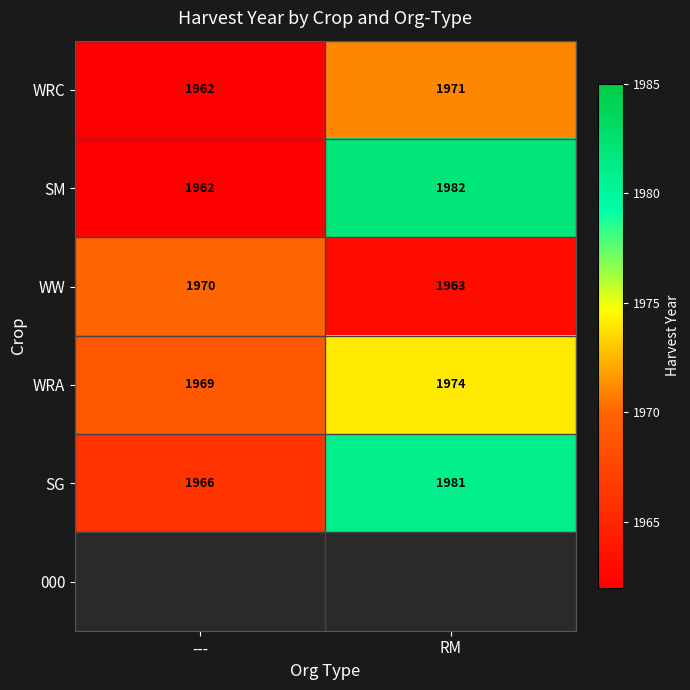

The value of WRC at RM is 2862. True or false?

False